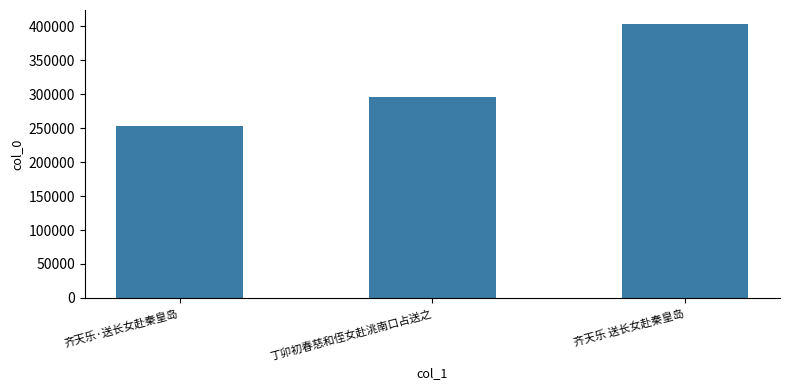

How many bars are there in total?

3